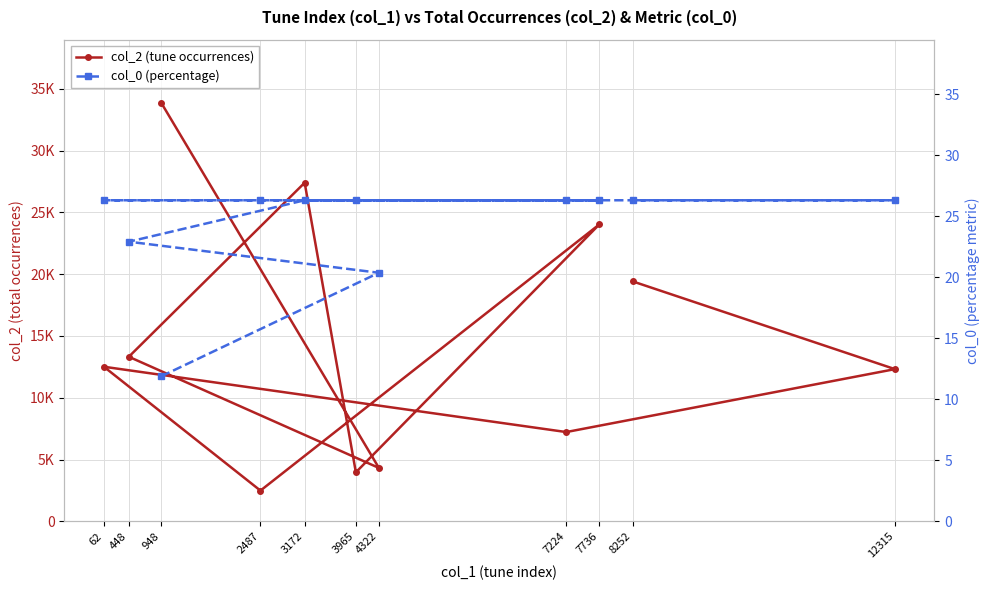

Is this an area chart (filled region under the line)?

No